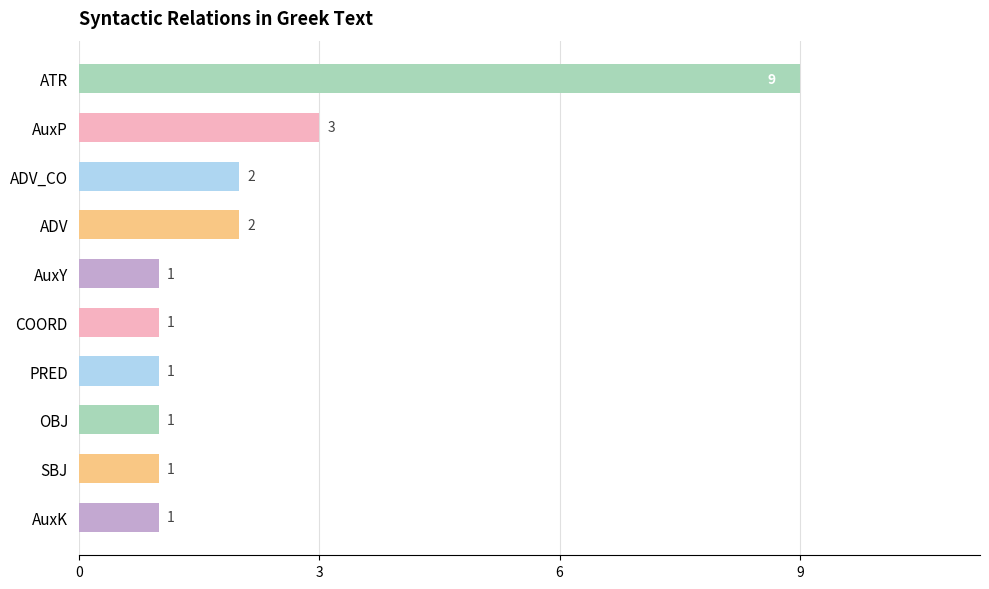

How many values exceed 1?

4